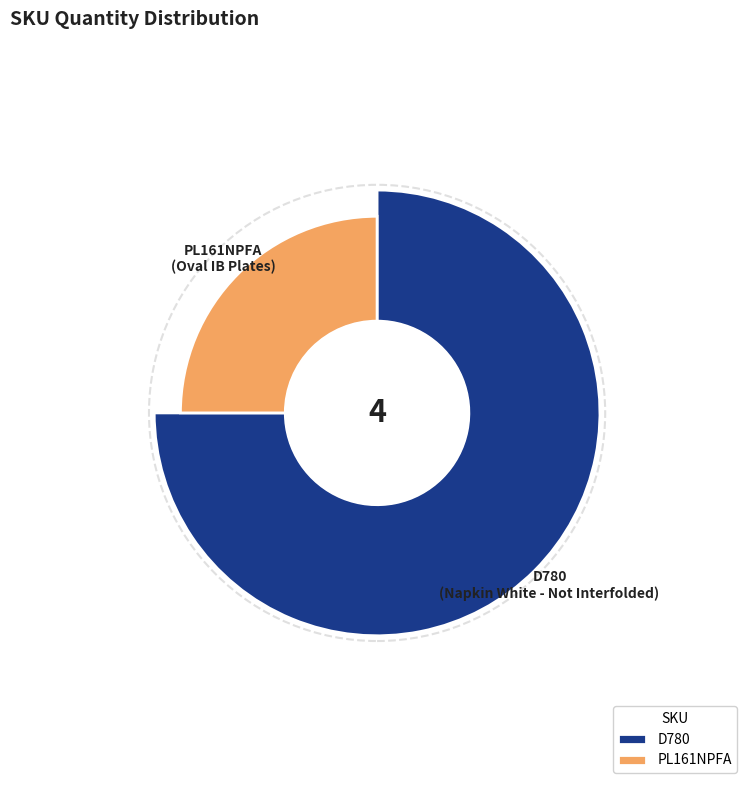

Combined, what portion of the pie is D780 and PL161NPFA?

100.0%